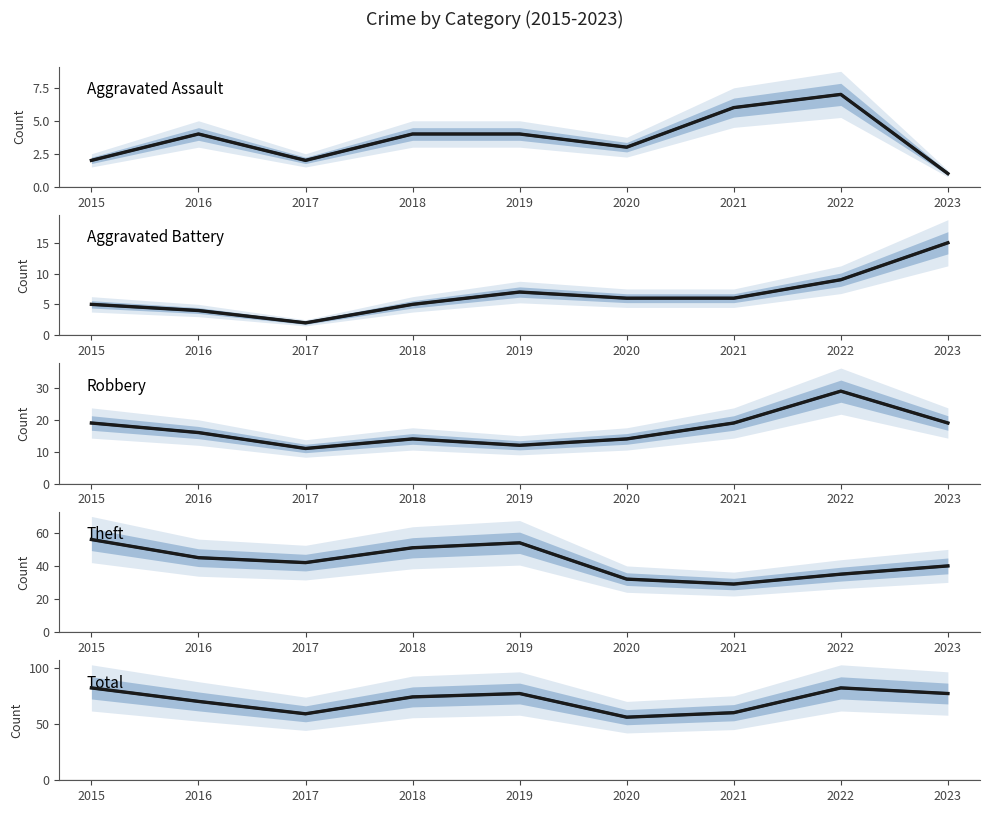

What is the approximate value of Aggravated Battery at 2021, to the nearest 10?

10